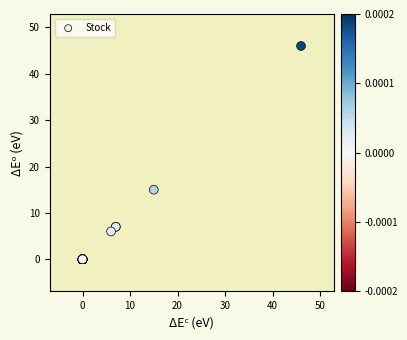

What Y value in the scatter plot is closest to 23?

15